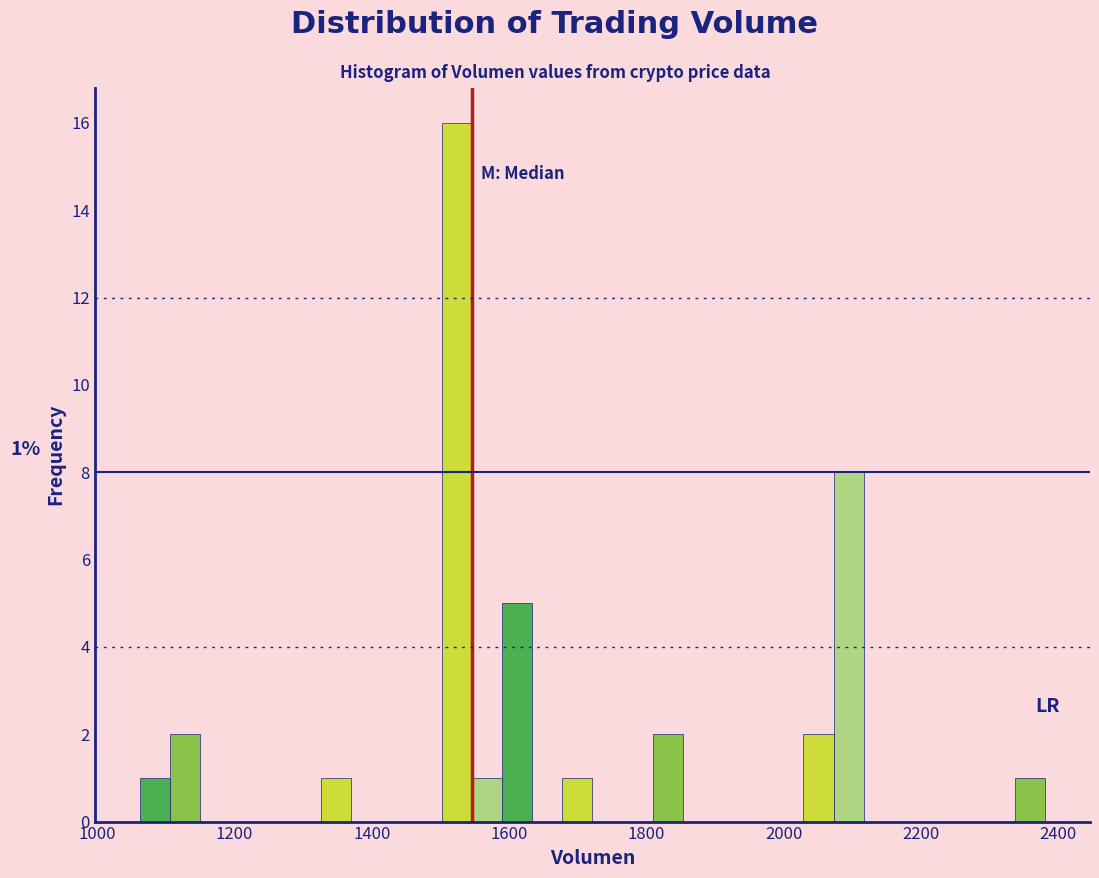

Around what value on the x-axis is the tallest bar? Give the approximate position of its centre, as read against the axis.

1520